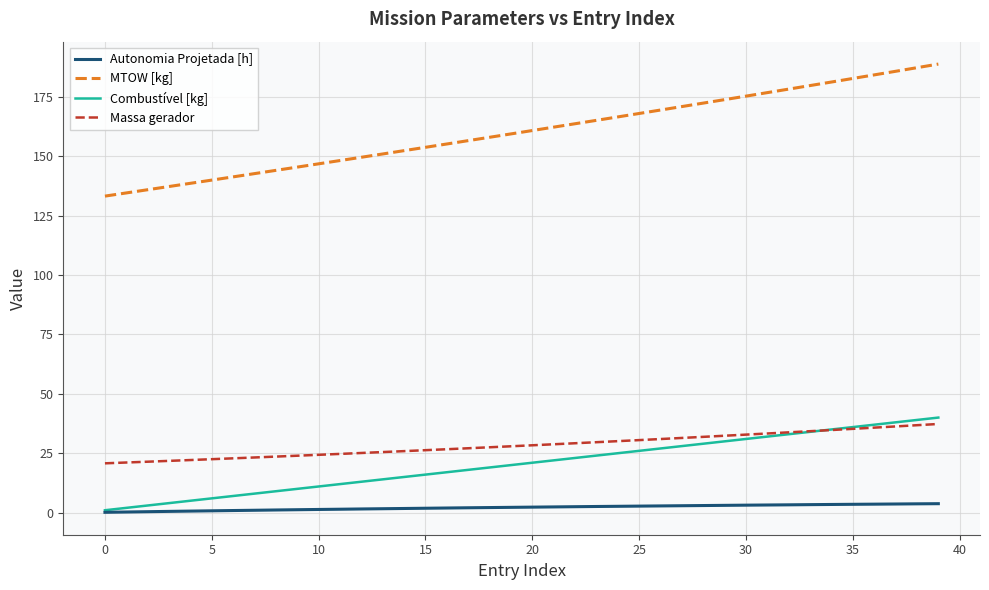

What is the difference between the maximum and minimum values in the Combustível [kg] series?

39.0